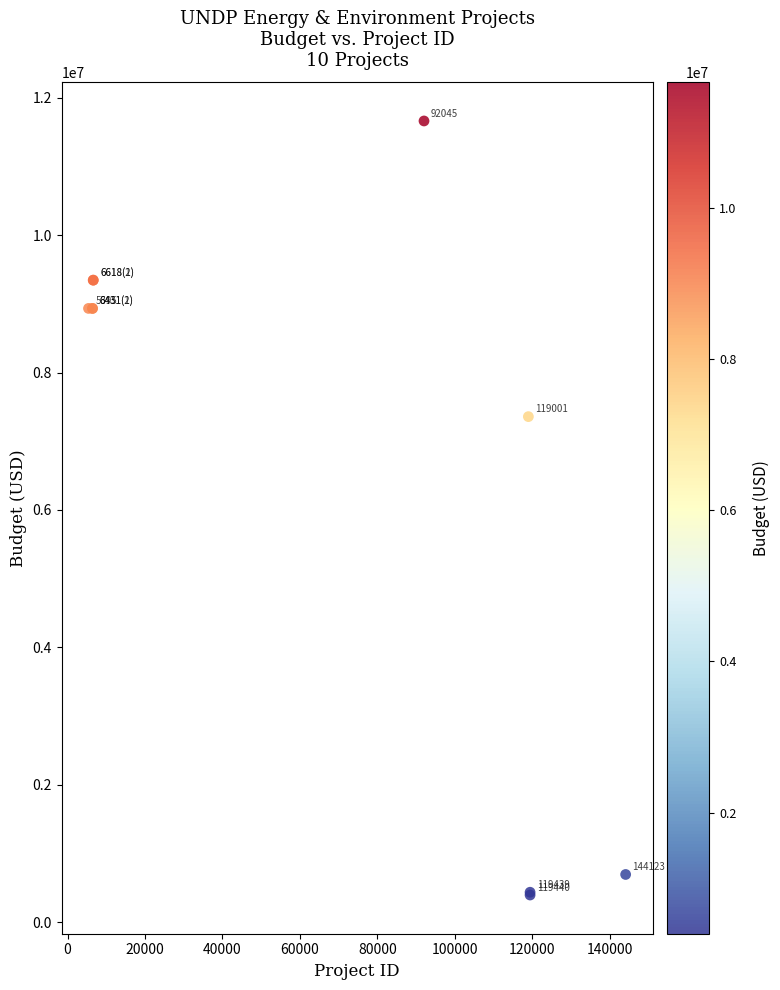

What Y value in the scatter plot is closest to 6029085?

7358188